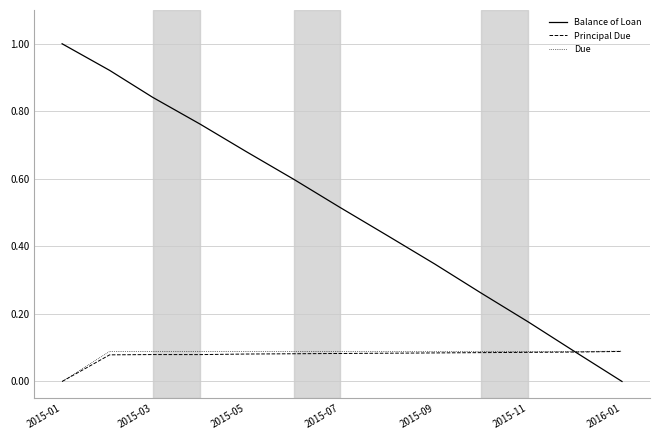

What is the sum of all Principal Due values?

1.0